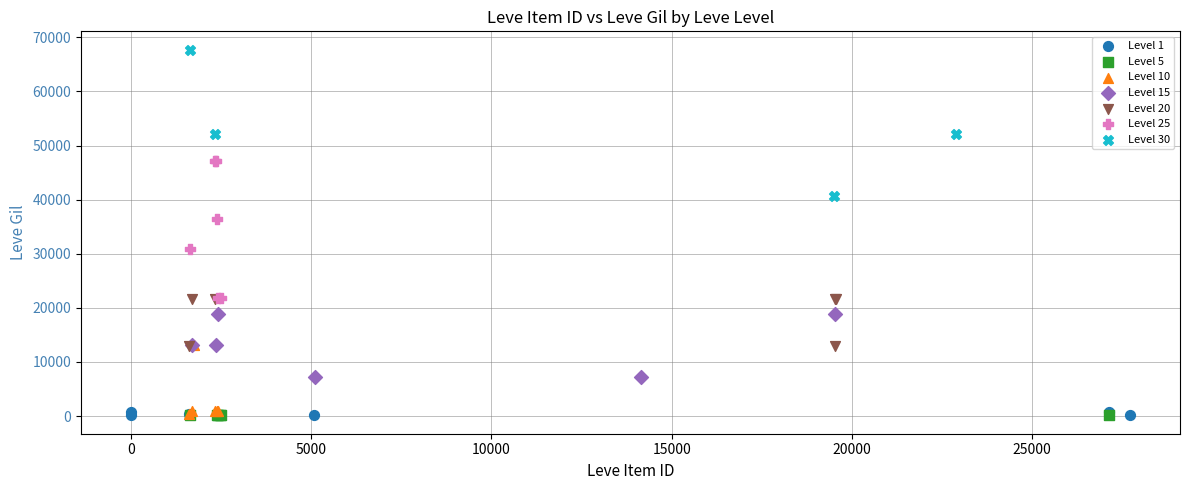

Which series reaches the maximum Y coordinate?

Level 30